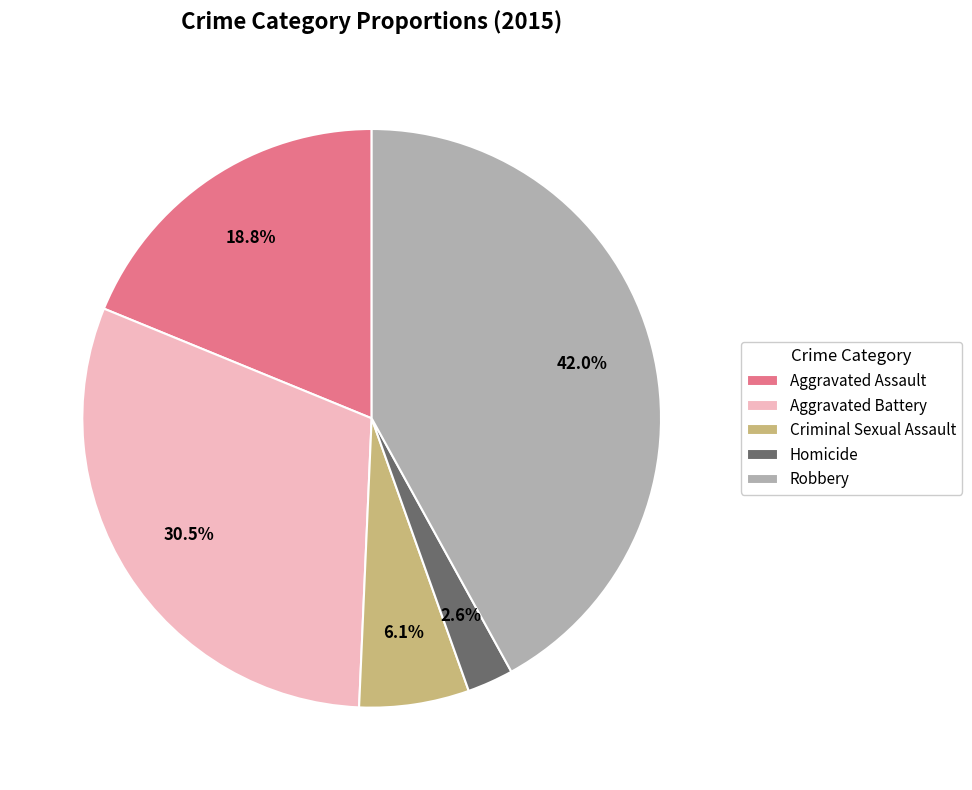

Which slice is the smallest?

Homicide